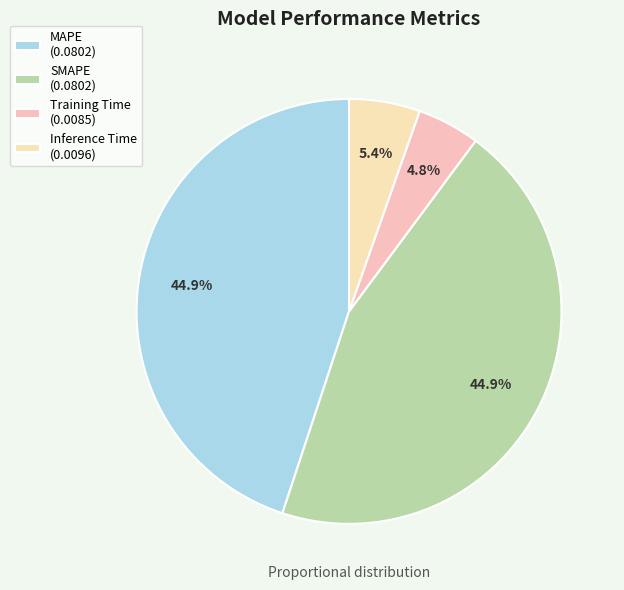

What percentage do Inference Time and Training Time together represent?

10.2%